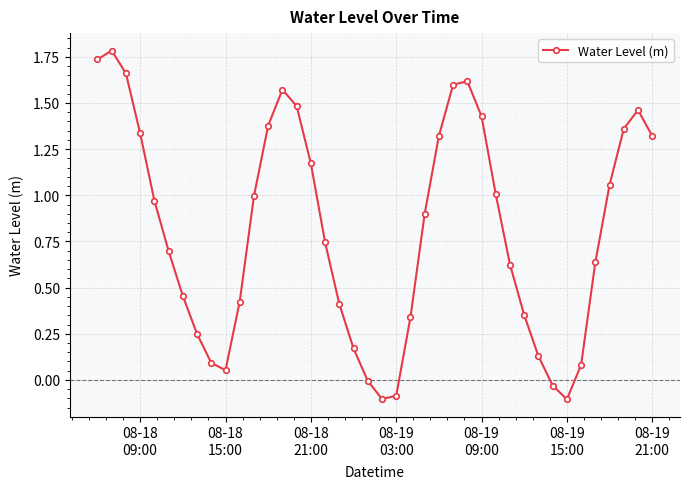

What is the sum of all values?

32.3